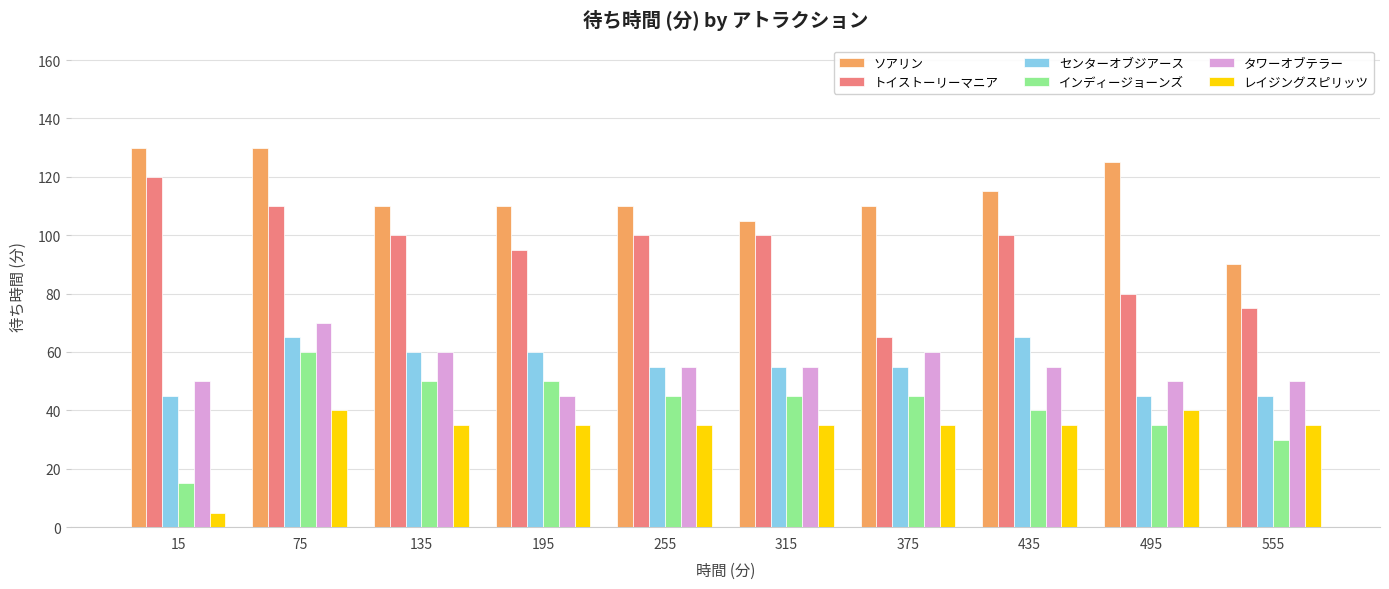

The value of トイストーリーマニア at 495 is 51. True or false?

False